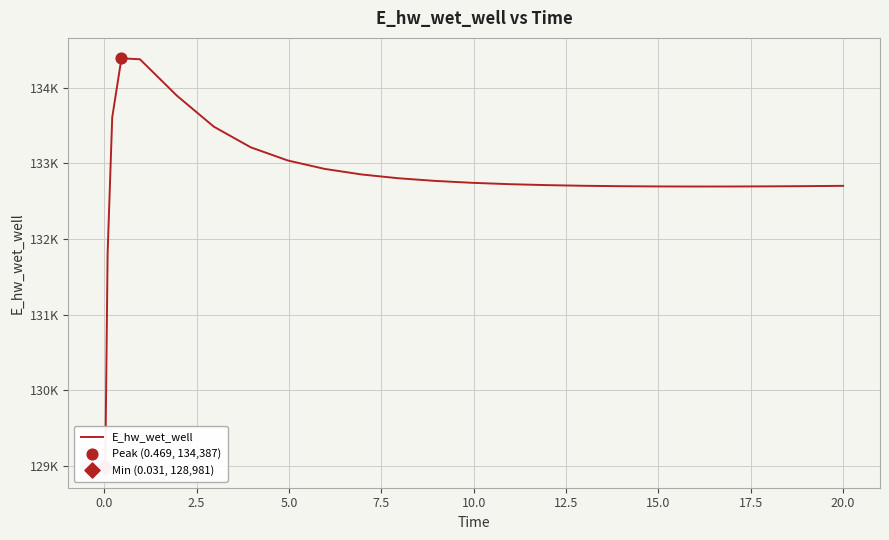

Approximately how many times larger is the value at 12.5 compared to 5.0?

1.0